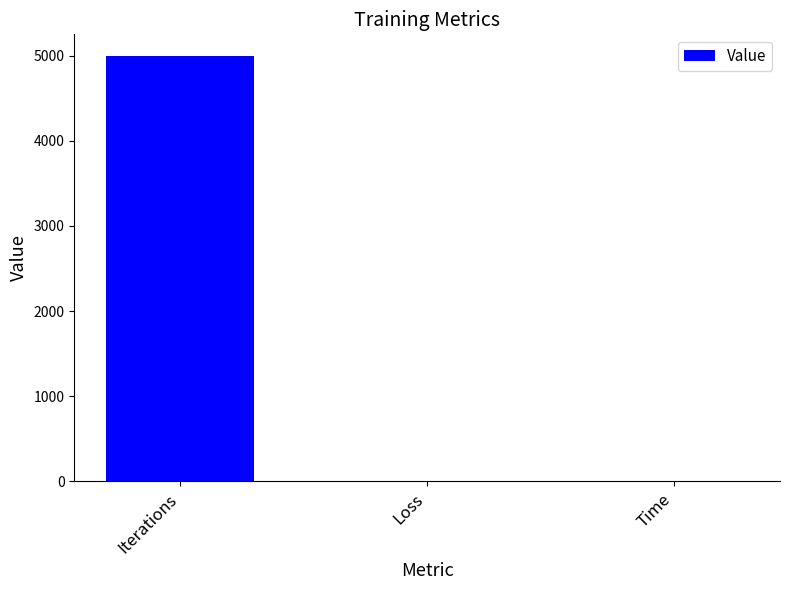

What is the average value?

1669.6